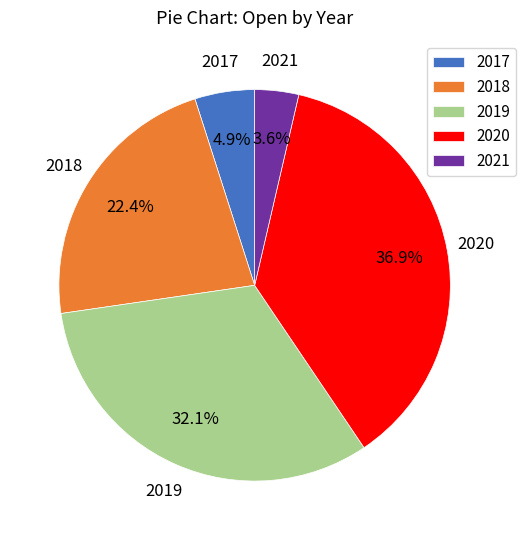

What is the ratio of the value at 2020 to the value at 2019?

1.1